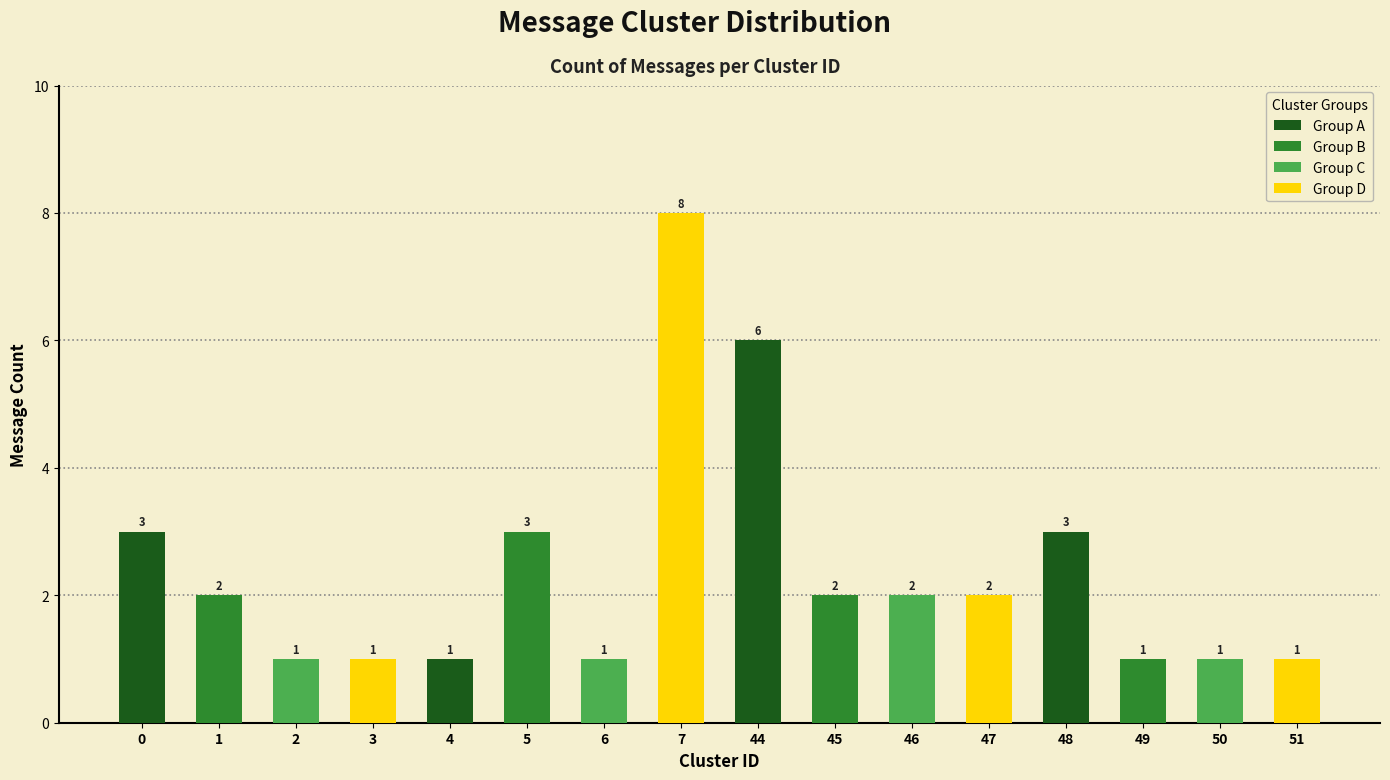

Approximately how many times larger is the value at 47 compared to 51?

2.0